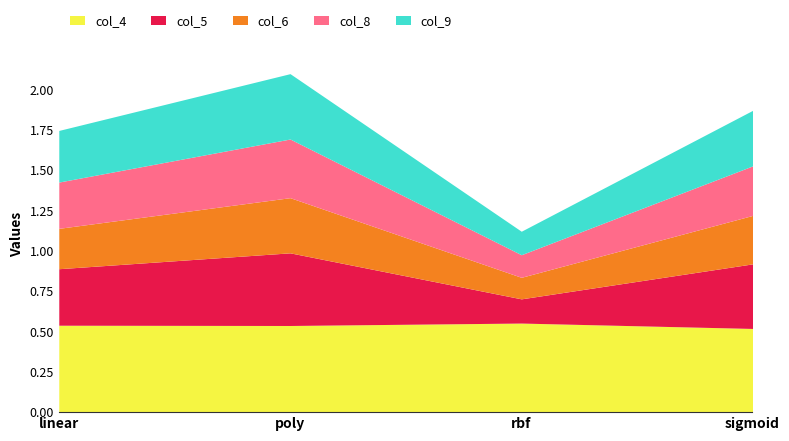

In col_8, how many points are higher than both neighbors (excluding endpoints)?

1